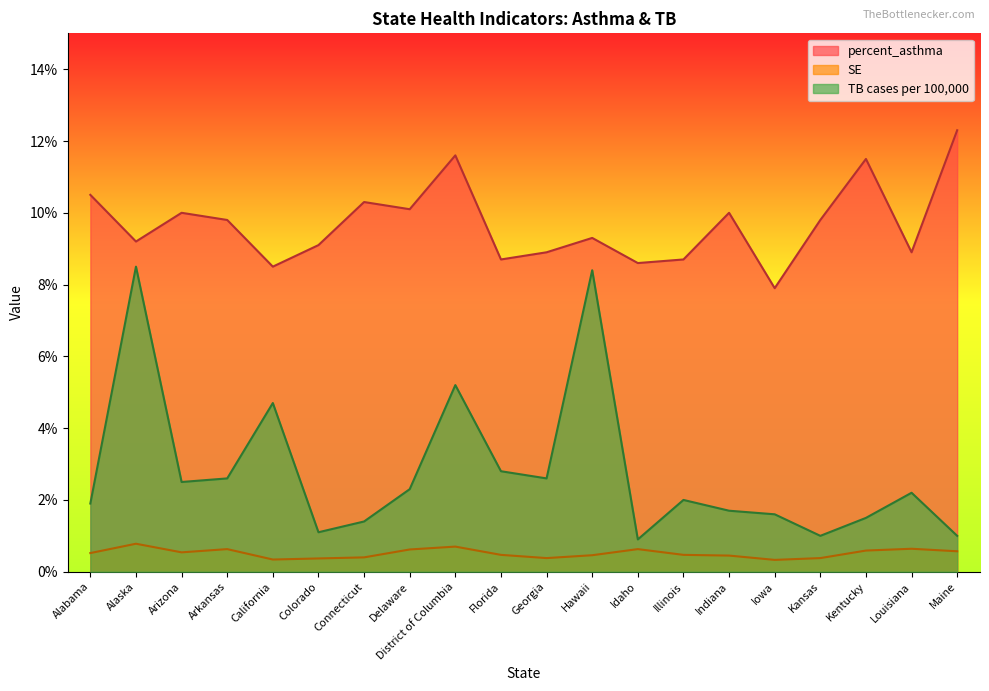

The value of SE at Kansas is 0.4. True or false?

True